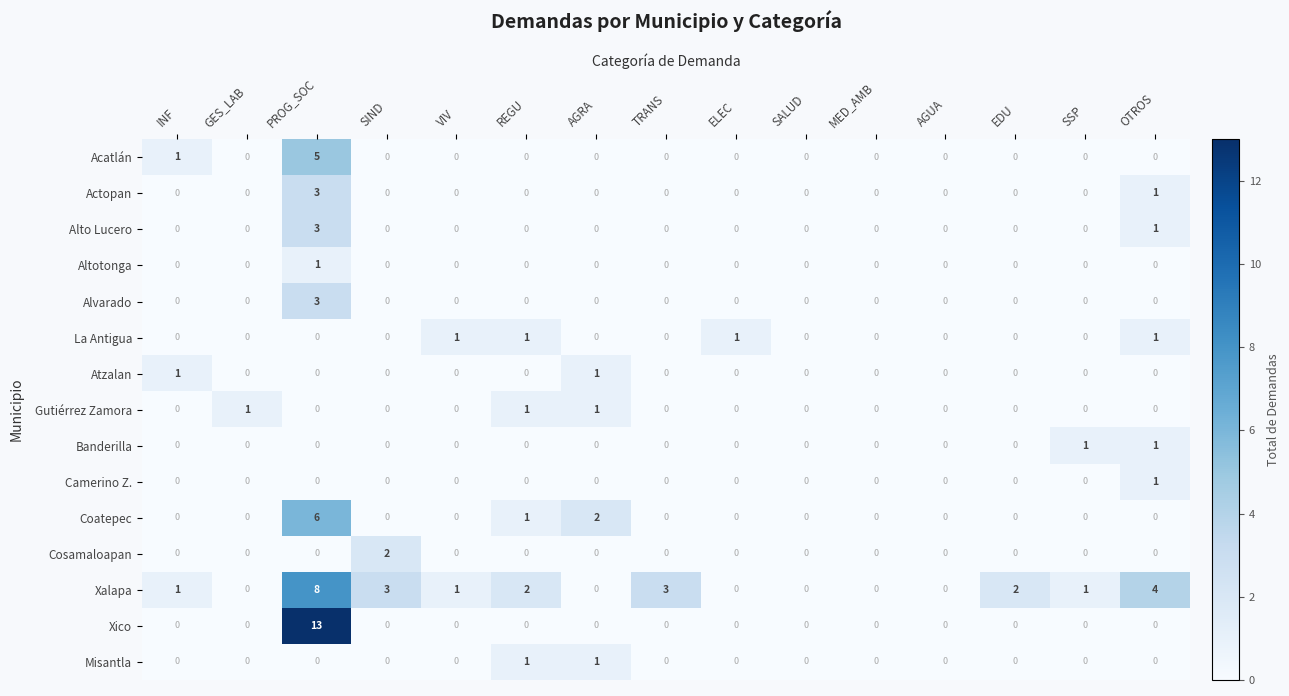

Which series has the largest range (max minus min)?

Xico